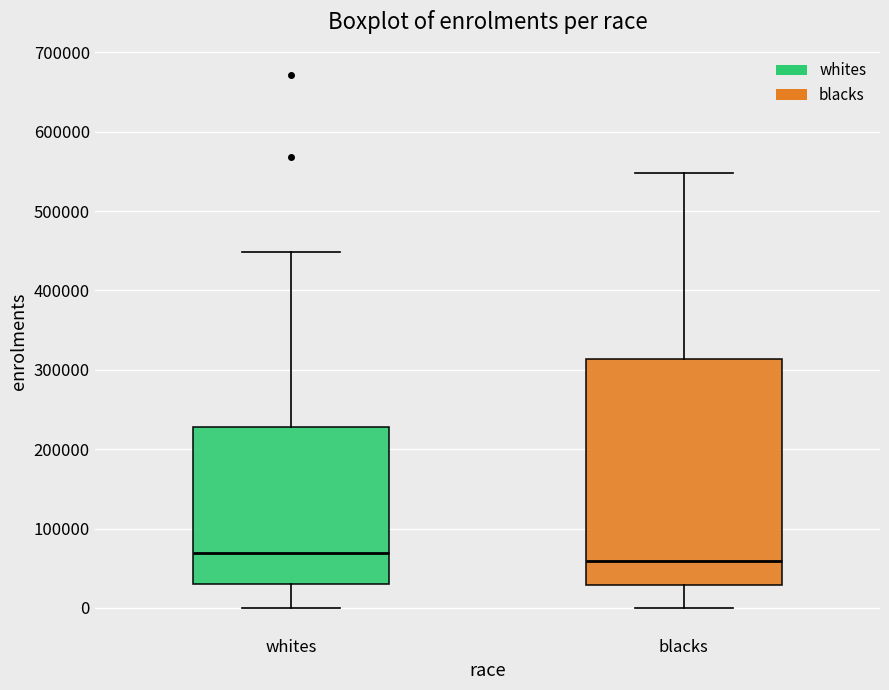

Where does the lower whisker of the box for blacks end on the y-axis? The values are not printed on the chart, so give them approximately, as read against the axis.

0